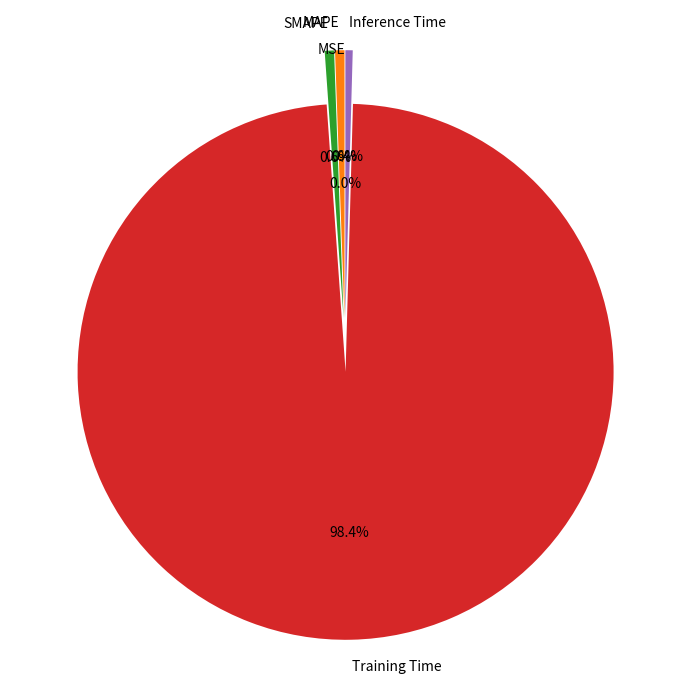

Is Training Time the majority of the pie?

Yes